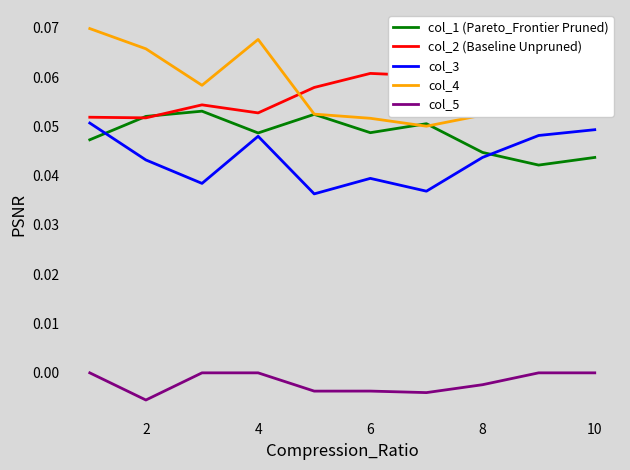

What is the difference between the highest and lowest values at 10?

0.1